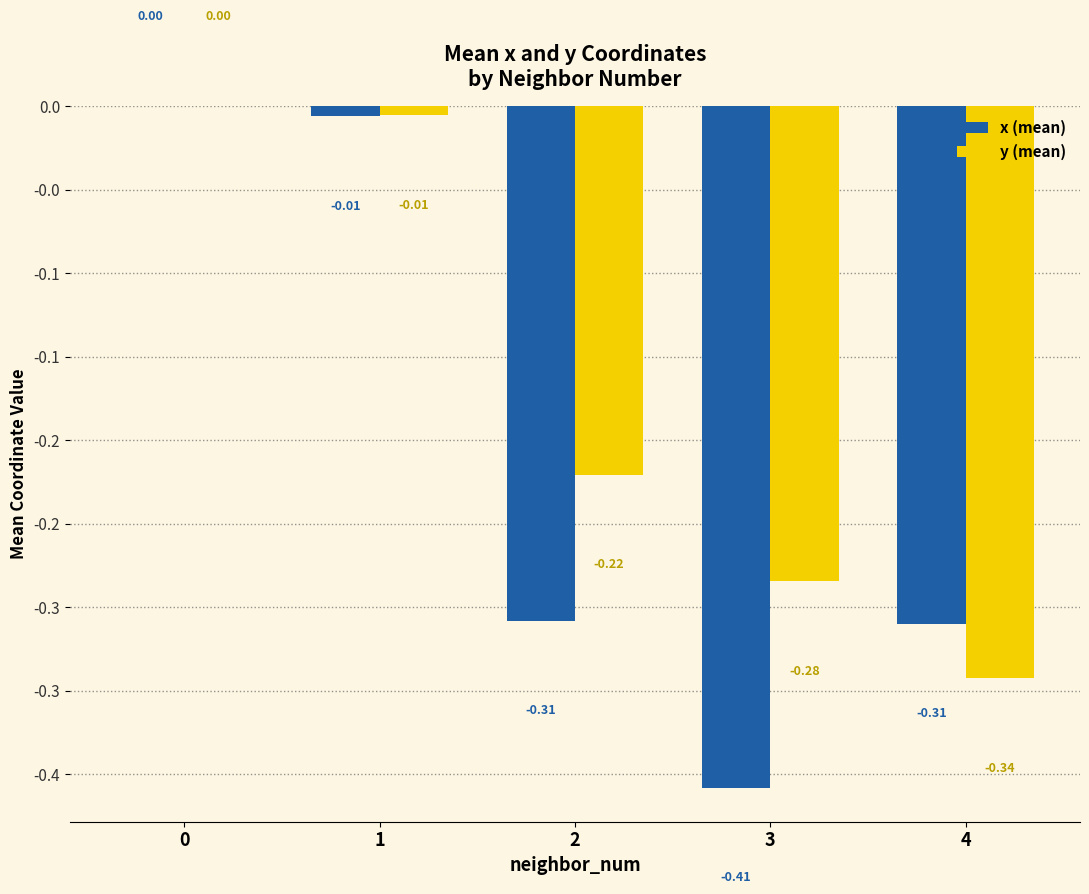

Which series has the largest range (max minus min)?

x (mean)